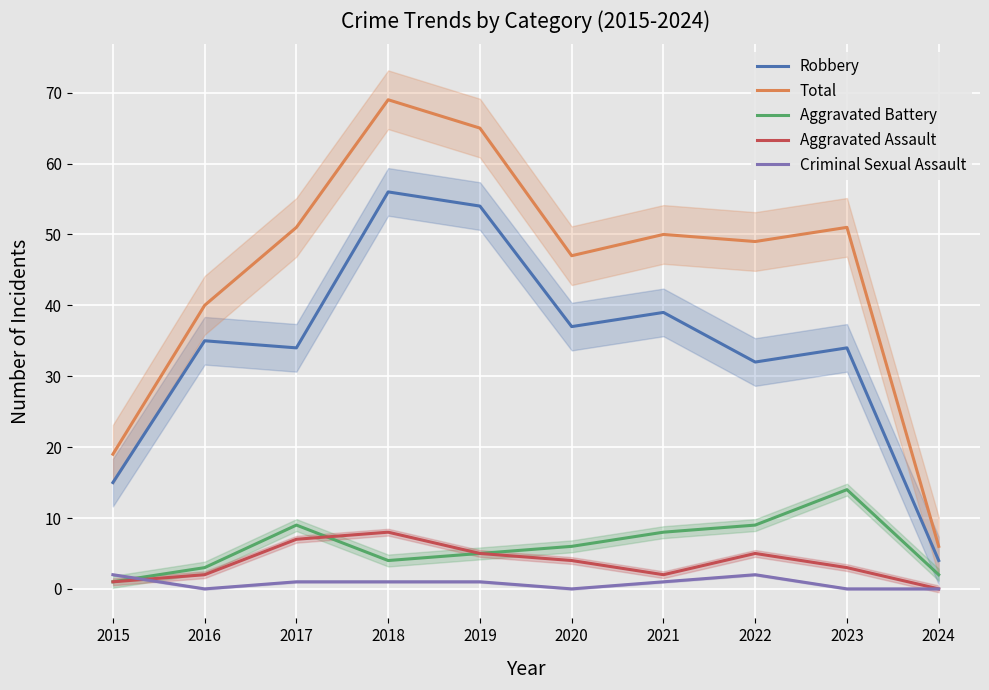

What is the sum of all Aggravated Assault values?

37